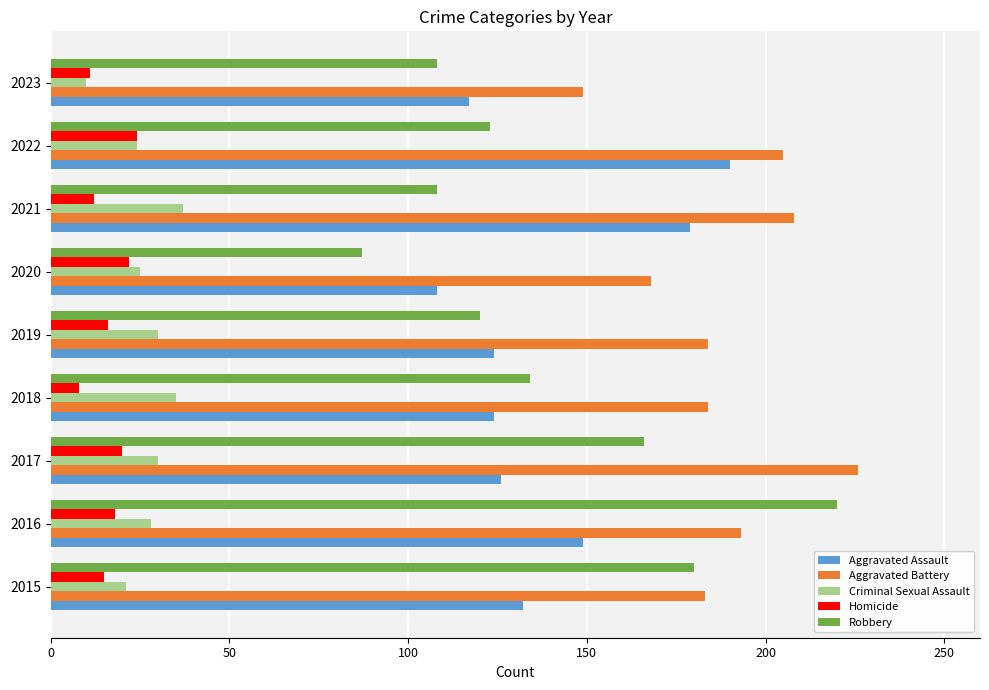

Which category has the highest value in the Robbery series?

2016